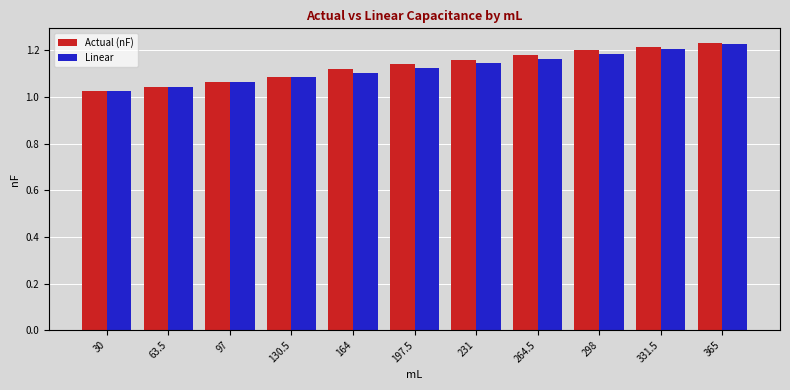

What is the total value across all series at 231?

2.3